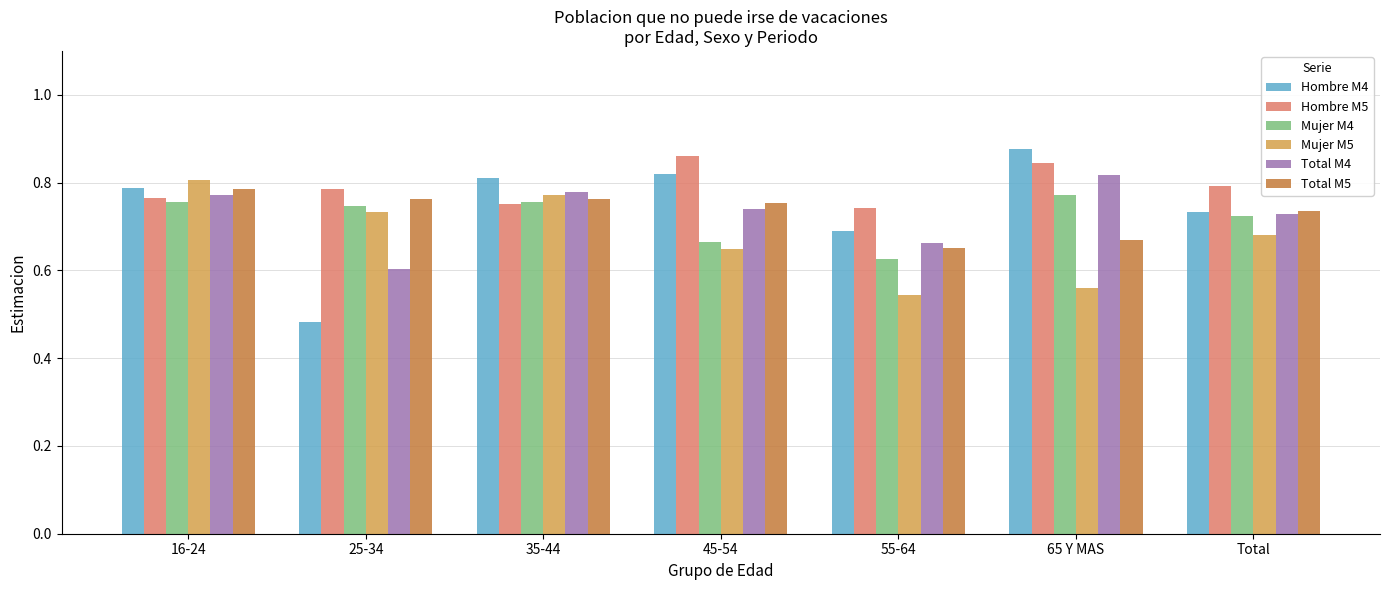

What is the difference between the highest and lowest values at 35-44?

0.1